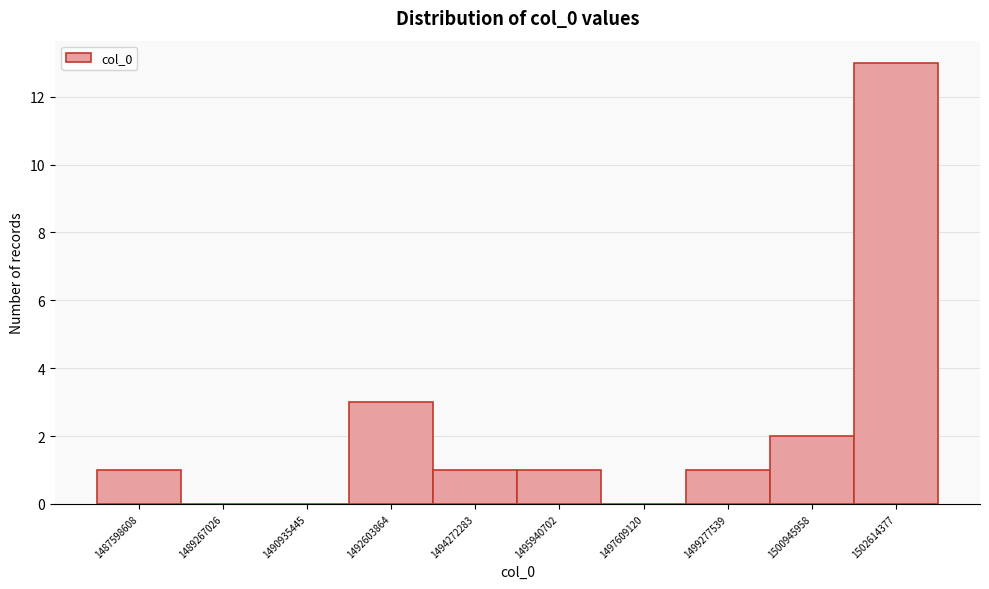

Reading left to right, extract all data points from this chart.

1487598608=1	1489267026=0	1490935445=0	1492603864=3	1494272283=1	1495940702=1	1497609120=0	1499277539=1	1500945958=2	1502614377=13